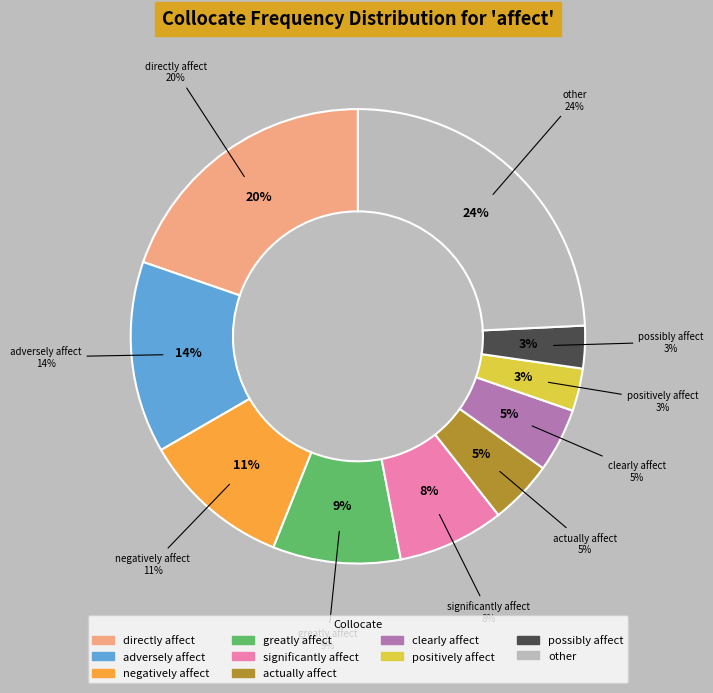

The adversely affect slice represents 3% of the pie. True or false?

False